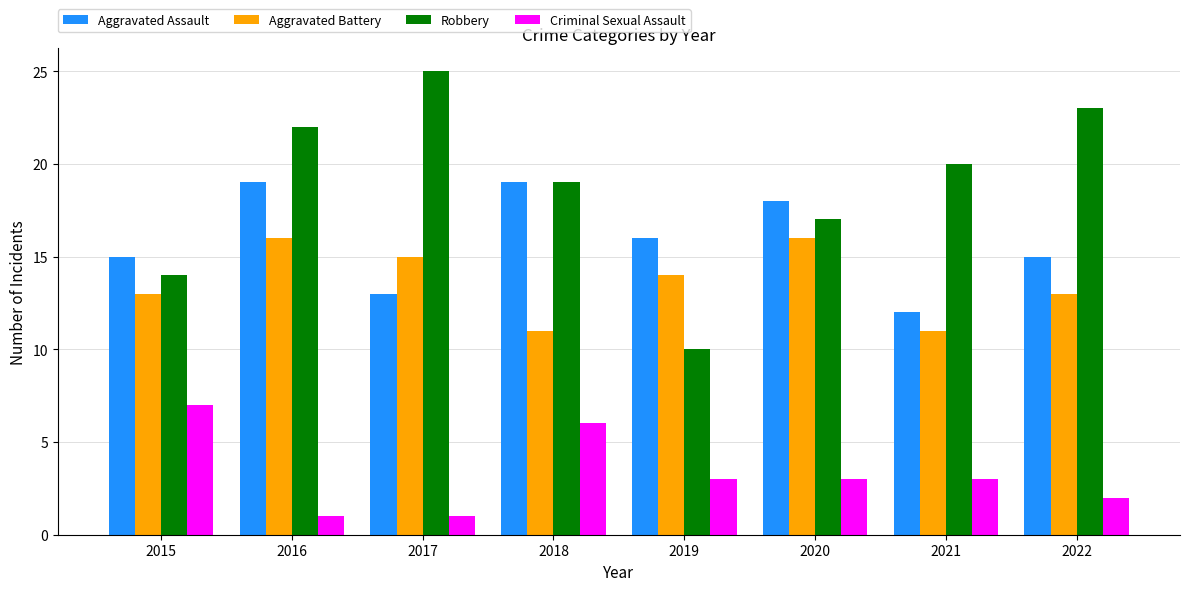

At which category does the chart reach its peak across all series?

2017